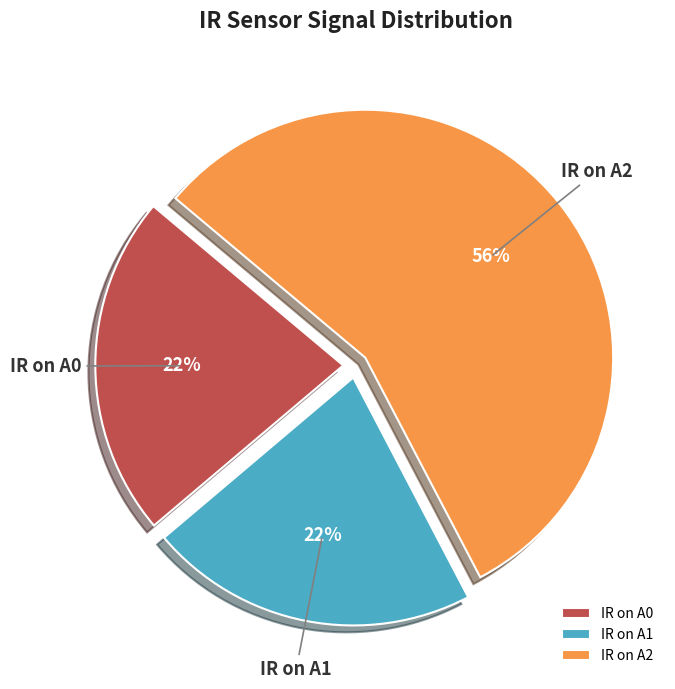

Is it true that IR on A0 is 22% of the pie?

True